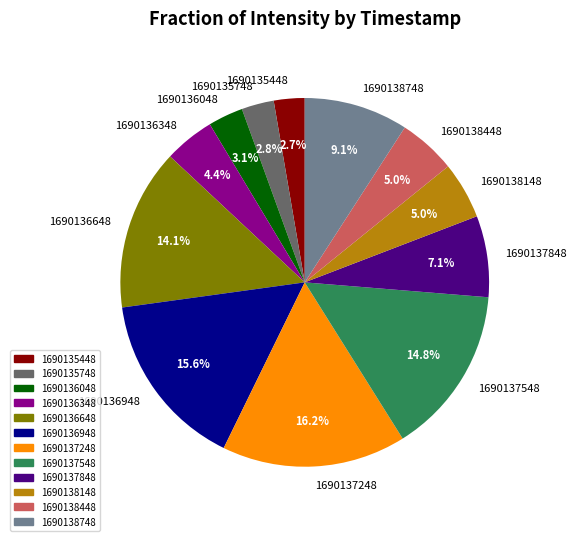

Which slice is the largest?

1690137248